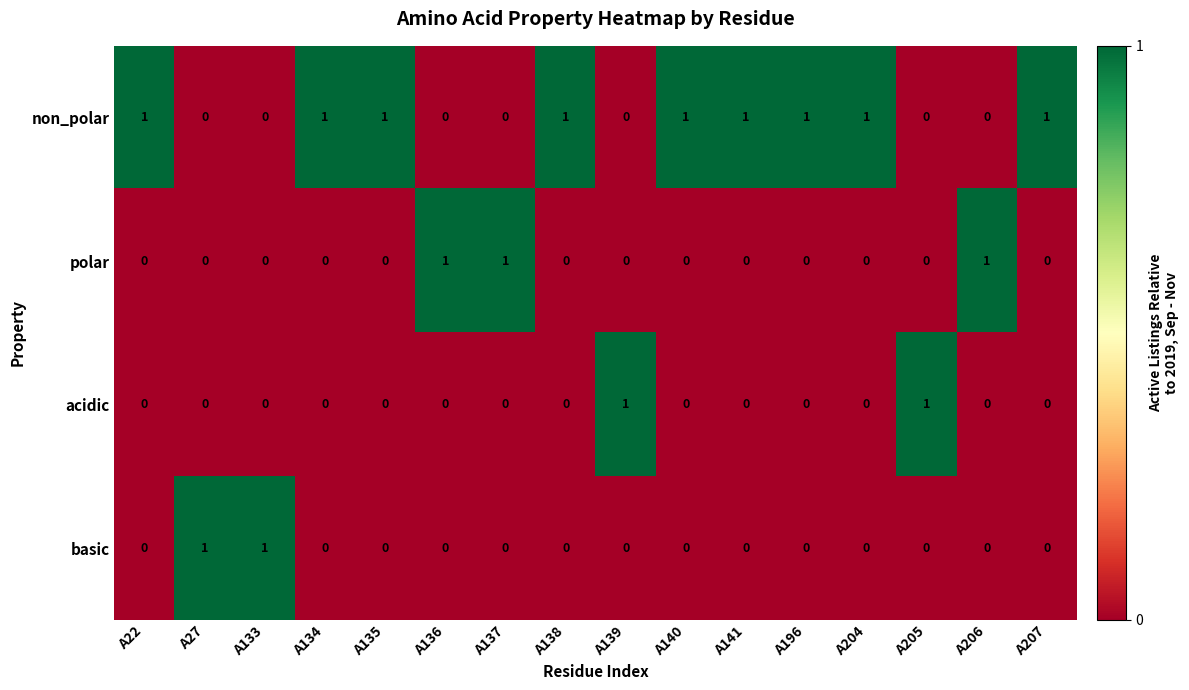

Count the acidic values in the range 0 to 1.

16